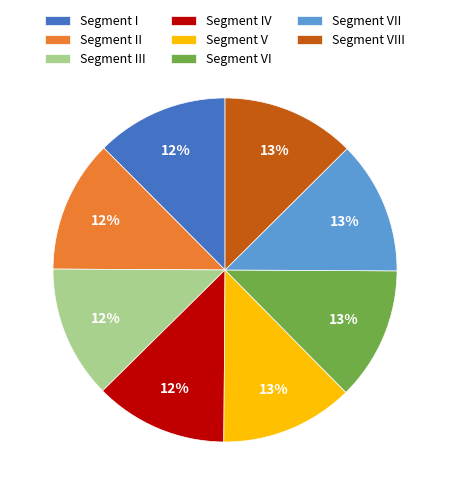

Approximately how many times larger is the value at Segment II compared to Segment IV?

1.0